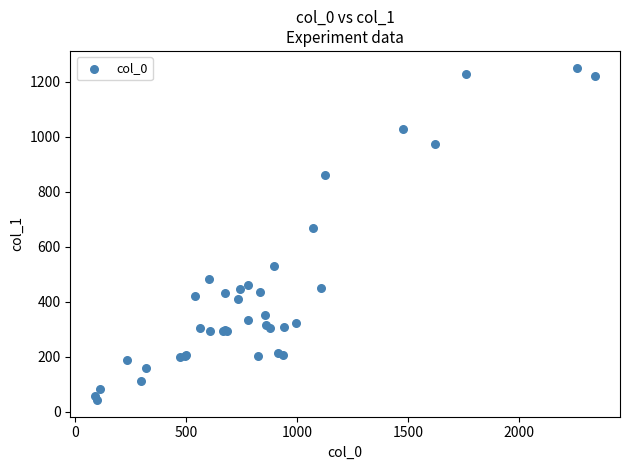

What Y value in the scatter plot is closest to 647?

670